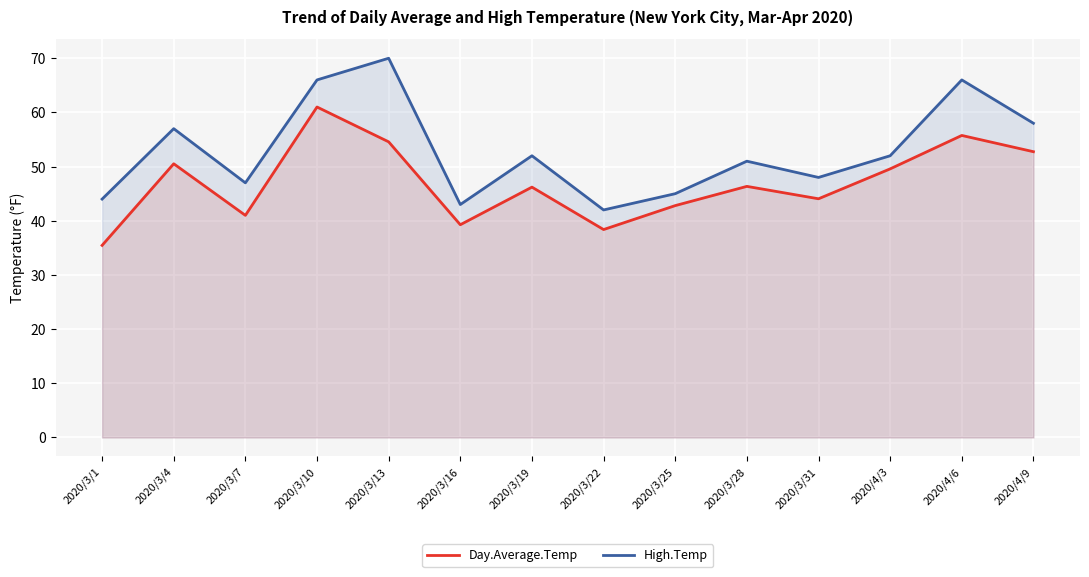

Reading right to left, what are all the values shown in this chart?

Day.Average.Temp: 2020/4/9=52.8	2020/4/6=55.8	2020/4/3=49.6	2020/3/31=44.1	2020/3/28=46.4	2020/3/25=42.8	2020/3/22=38.4	2020/3/19=46.2	2020/3/16=39.3	2020/3/13=54.6	2020/3/10=61.0	2020/3/7=41.0	2020/3/4=50.5	2020/3/1=35.5
High.Temp: 2020/4/9=58.0	2020/4/6=66.0	2020/4/3=52.0	2020/3/31=48.0	2020/3/28=51.0	2020/3/25=45.0	2020/3/22=42.0	2020/3/19=52.0	2020/3/16=43.0	2020/3/13=70.0	2020/3/10=66.0	2020/3/7=47.0	2020/3/4=57.0	2020/3/1=44.0